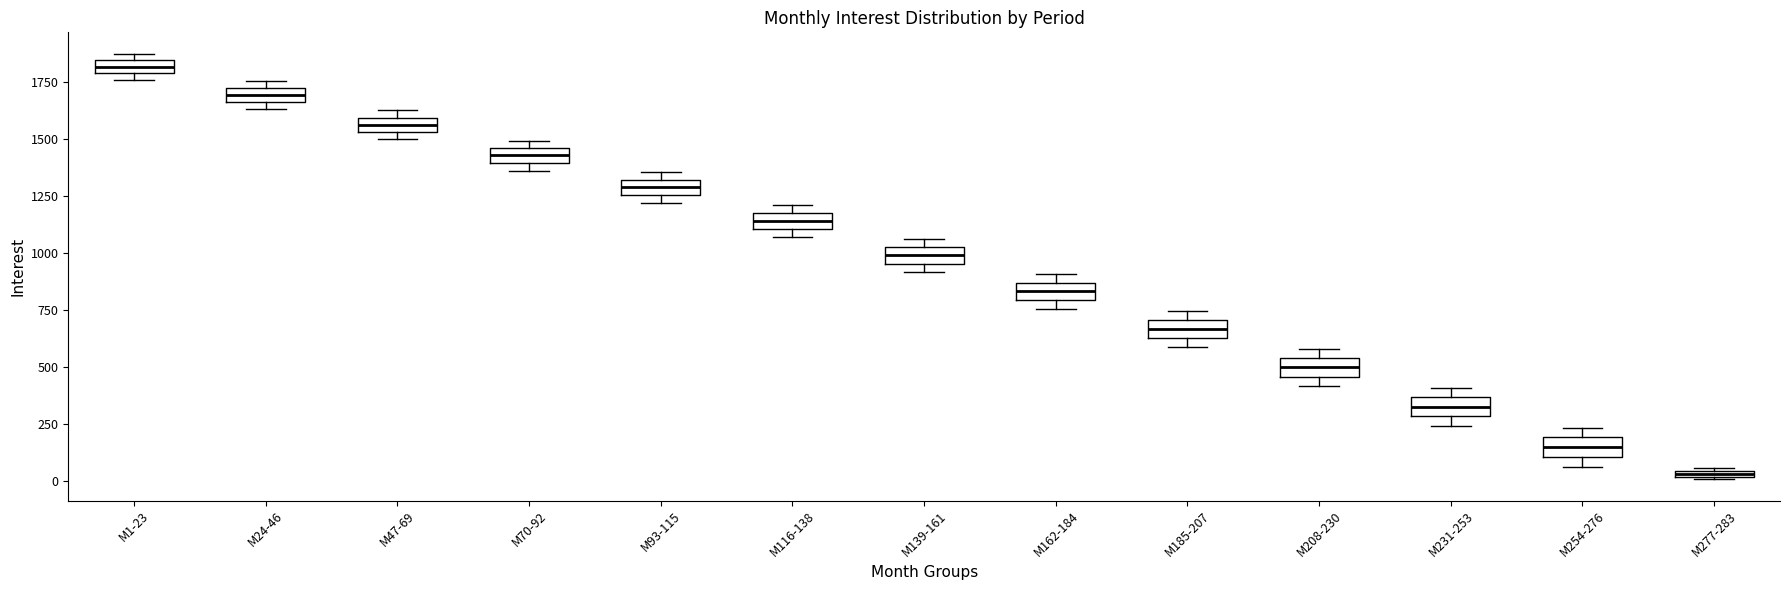

Which box has the lowest median line?

M277-283